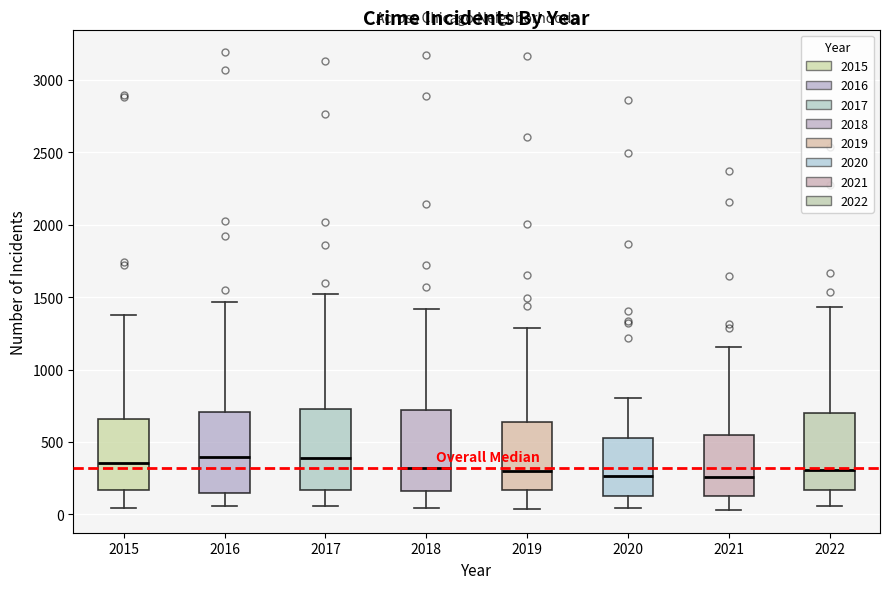

Where is the upper edge of the box at x = 2020 on the y-axis? The values are not printed on the chart, so give them approximately, as read against the axis.

550